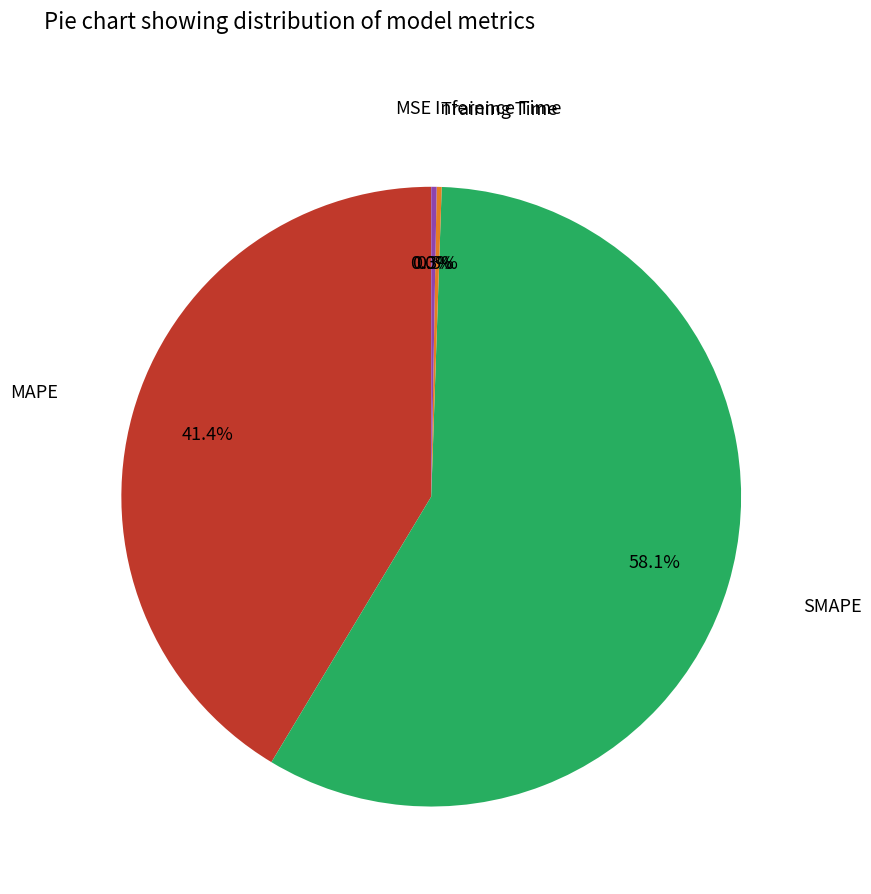

To the nearest percent, what is the difference between the largest and smallest slice percentages?

58%